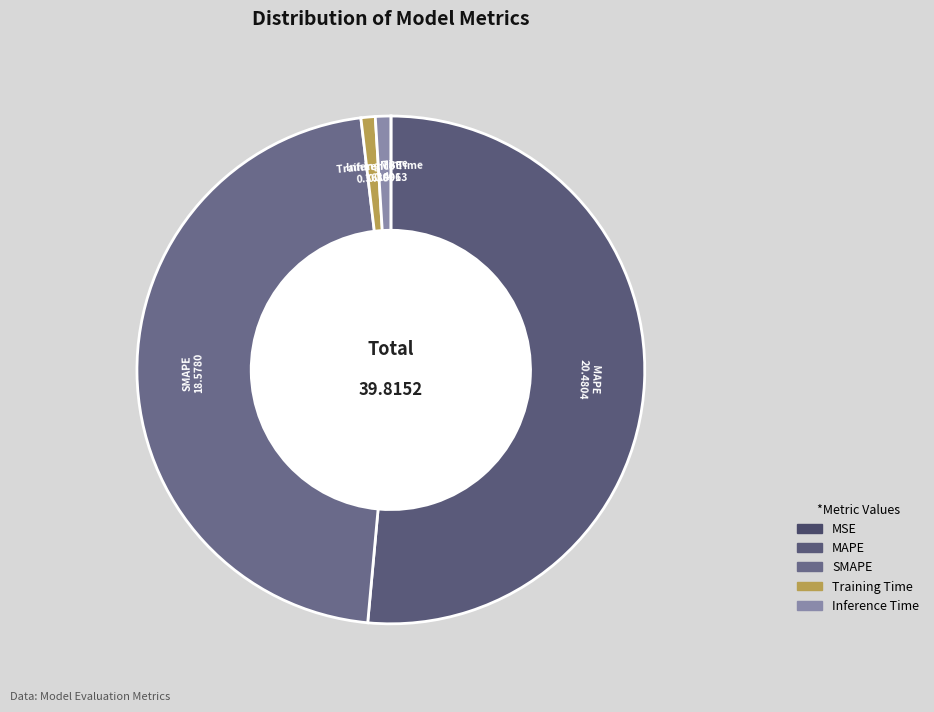

Which has a higher value, MAPE or SMAPE?

MAPE